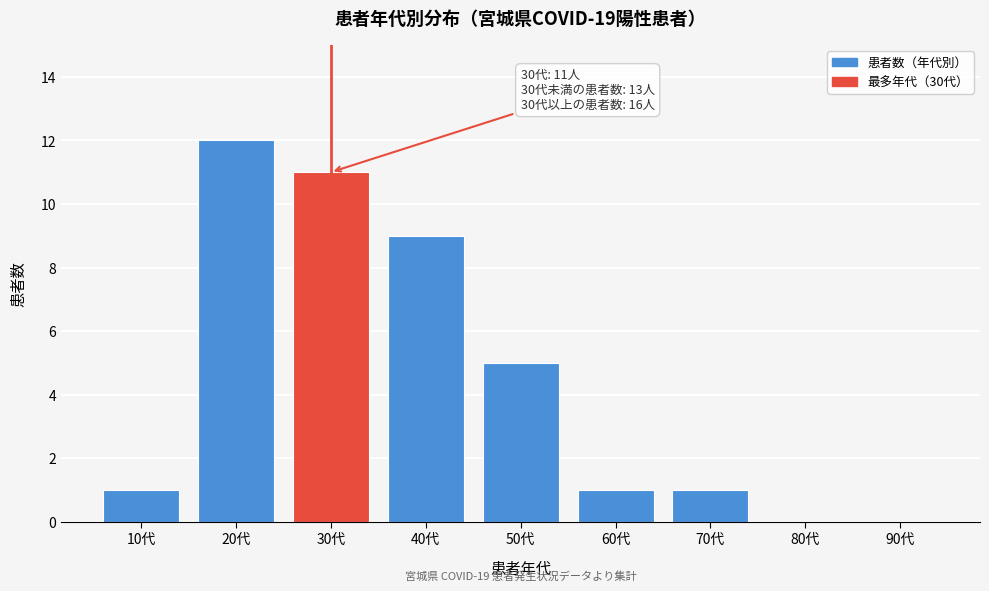

Reading left to right, transcribe all the data shown in this chart.

10代=1	20代=12	30代=11	40代=9	50代=5	60代=1	70代=1	80代=0	90代=0